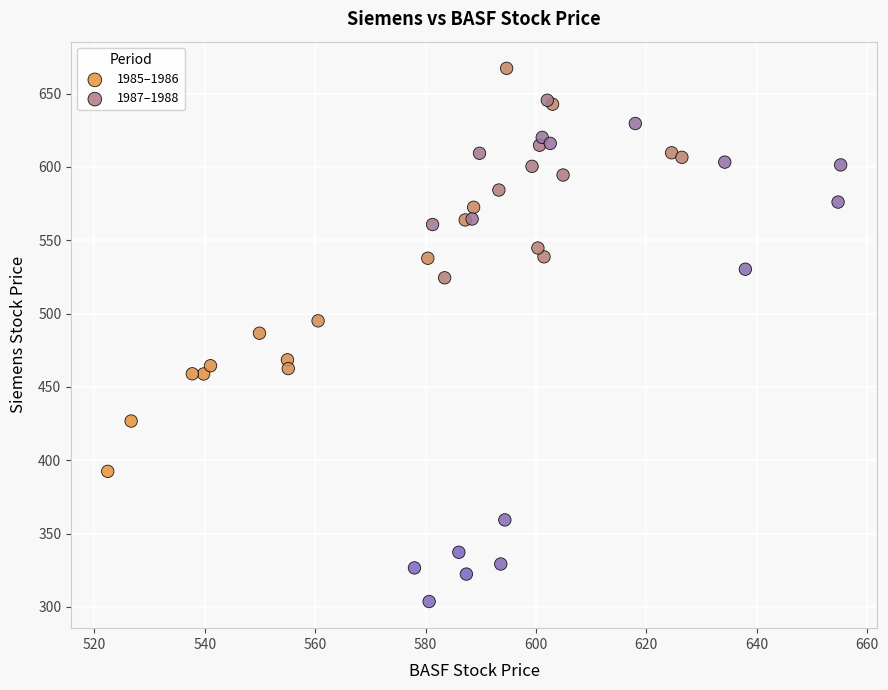

Which series reaches the minimum Y coordinate?

1987–1988